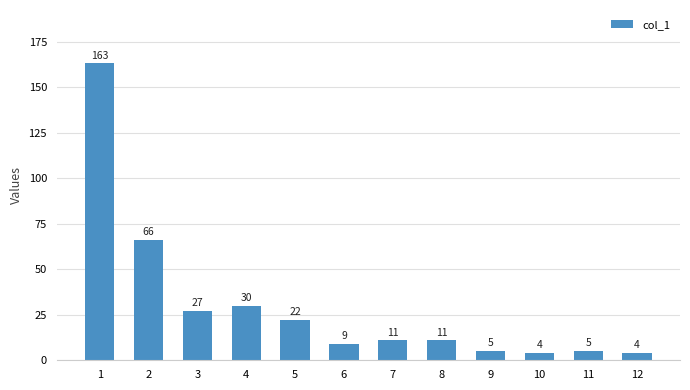

What is the change in value from 5 to 11?

-17